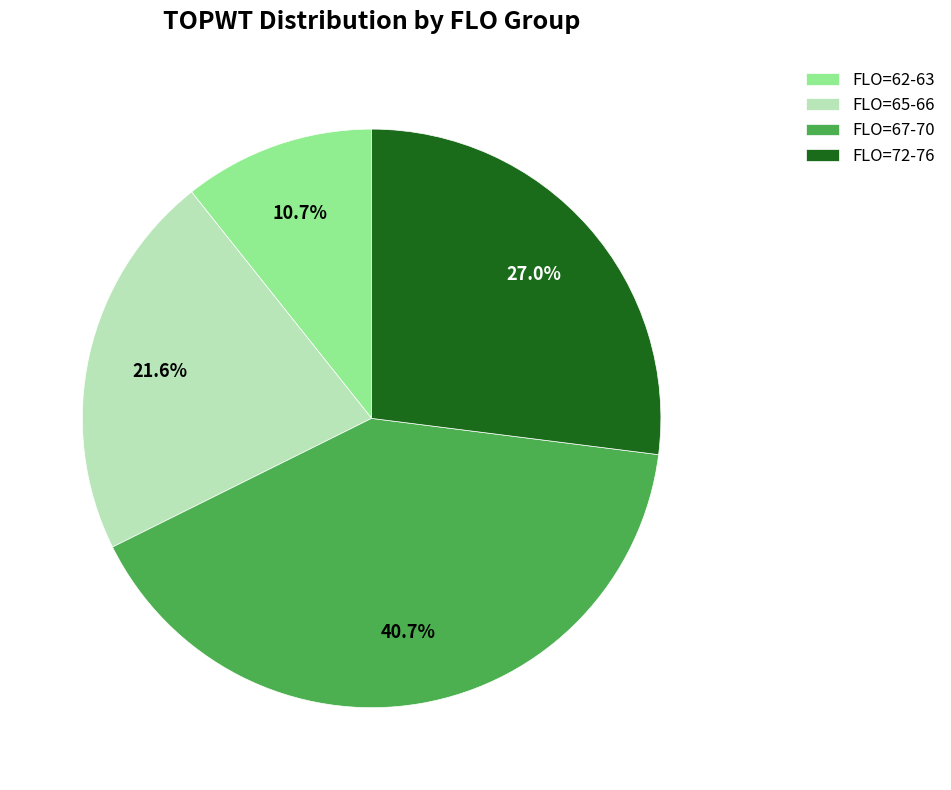

Count the number of slices in the pie.

4